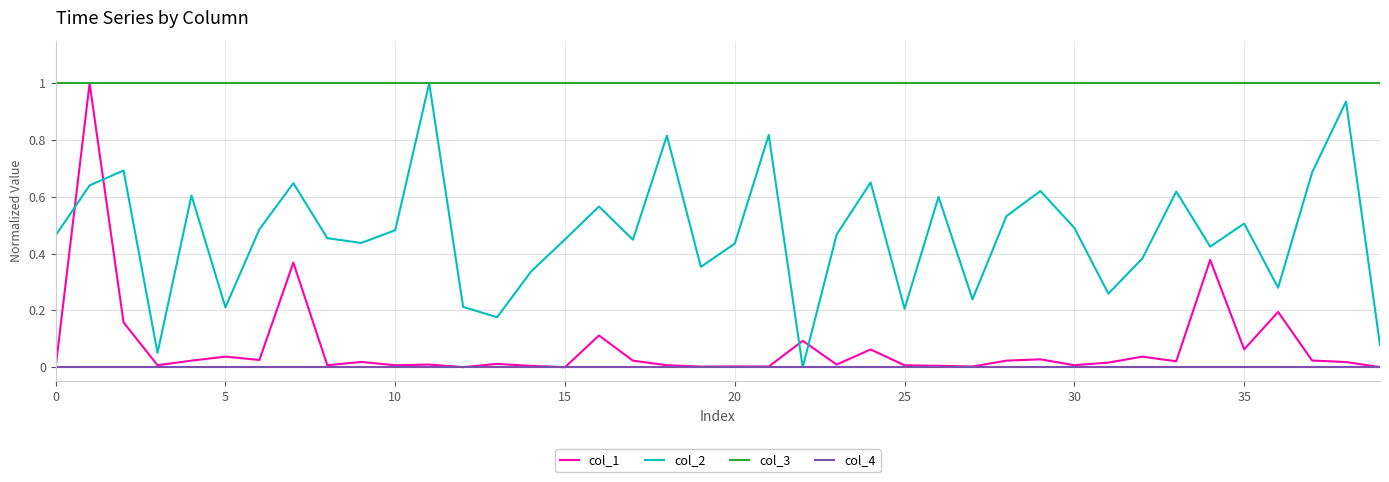

Which series has the largest total across all categories?

col_3